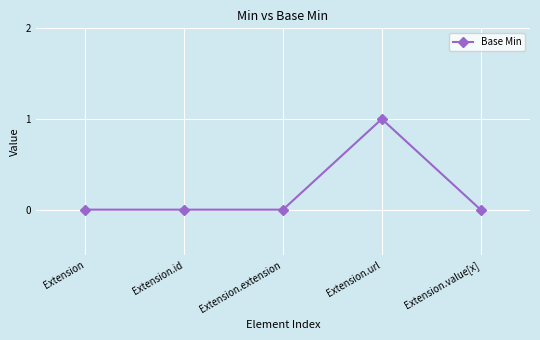

What is the difference between the maximum and minimum values?

1